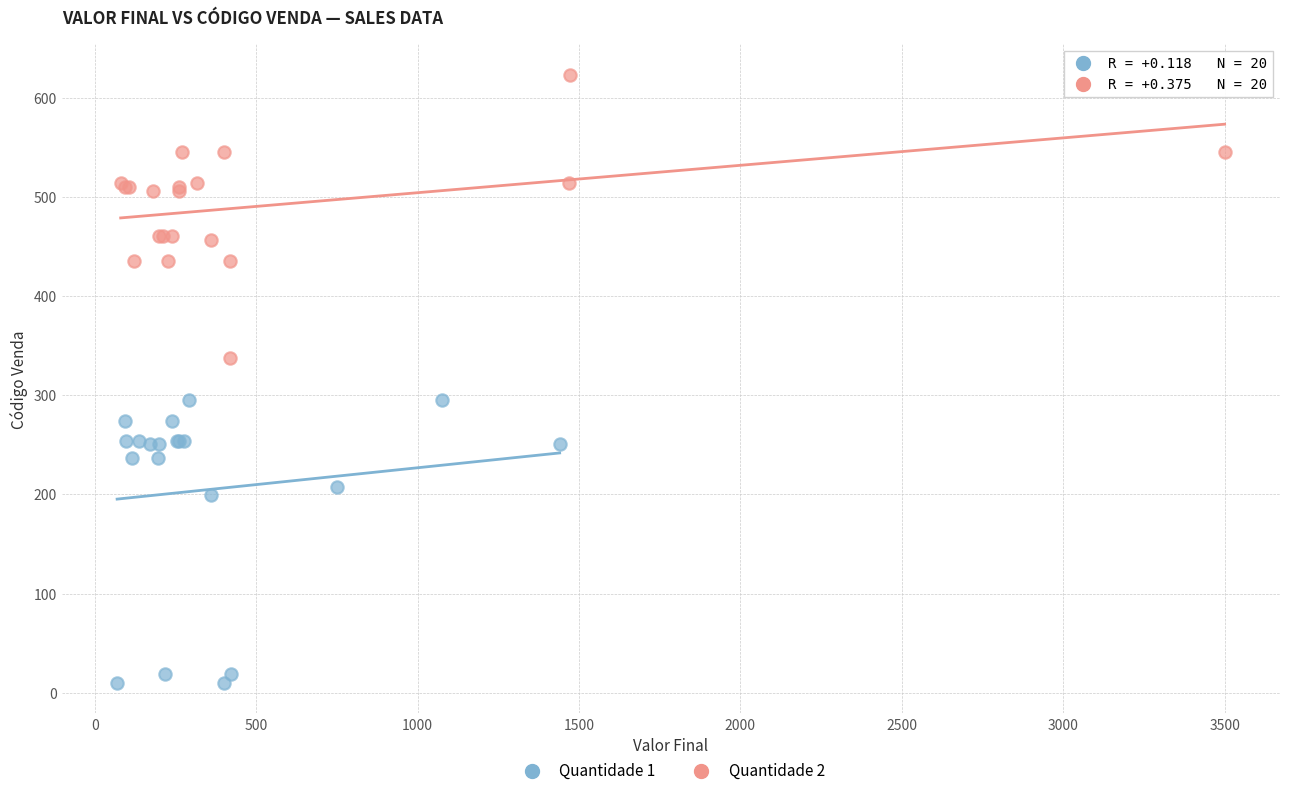

What are all the series names shown in the legend?

Quantidade 1, Quantidade 2